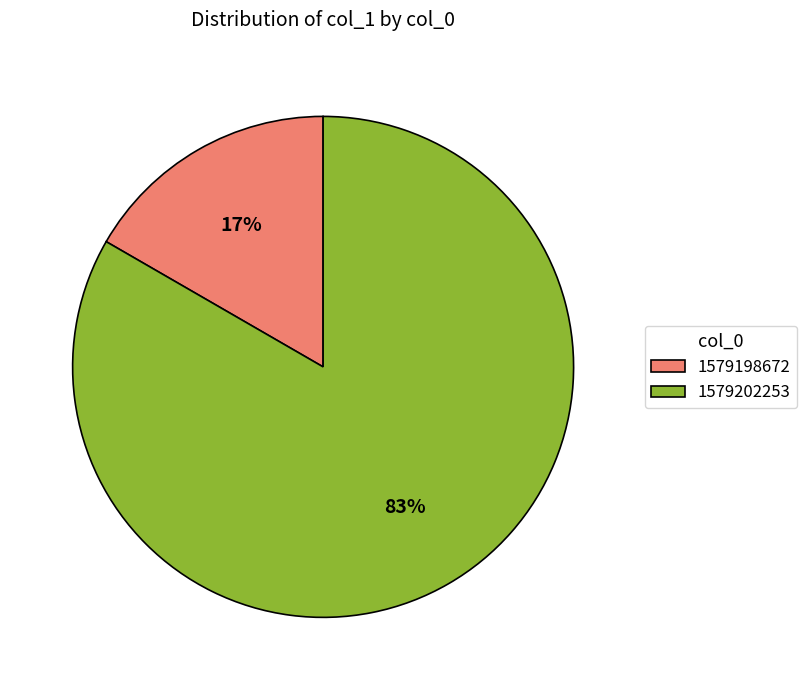

Which category has the biggest portion of the pie?

1579202253